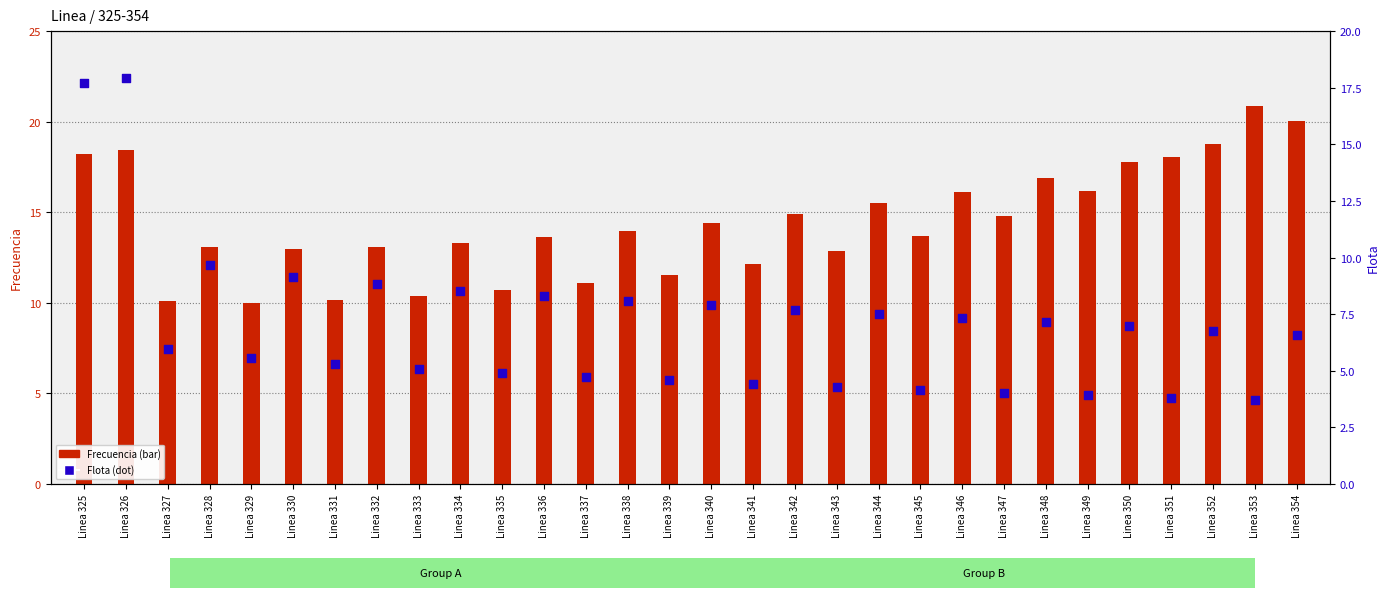

At how many categories does at least one series exceed 7?

30